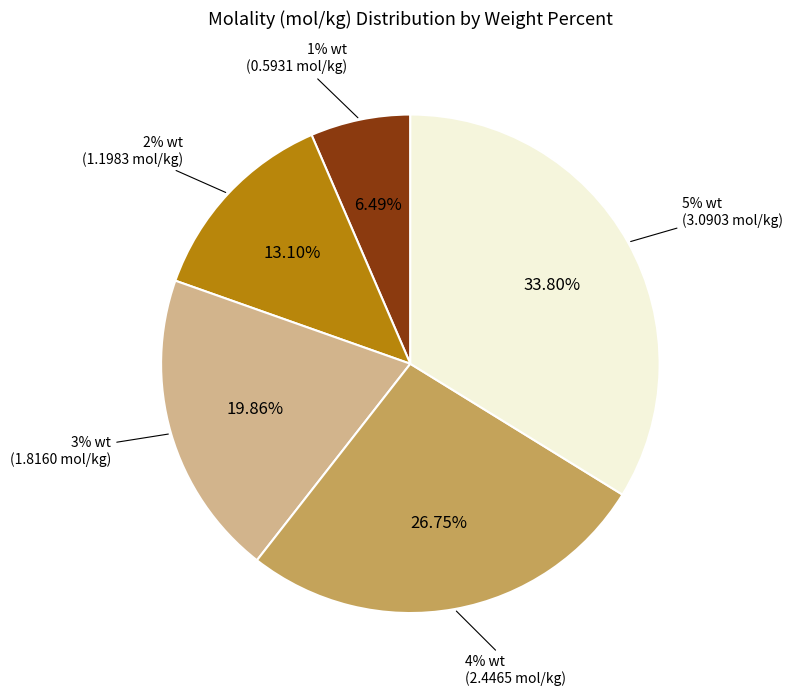

Which category has the biggest portion of the pie?

5% wt